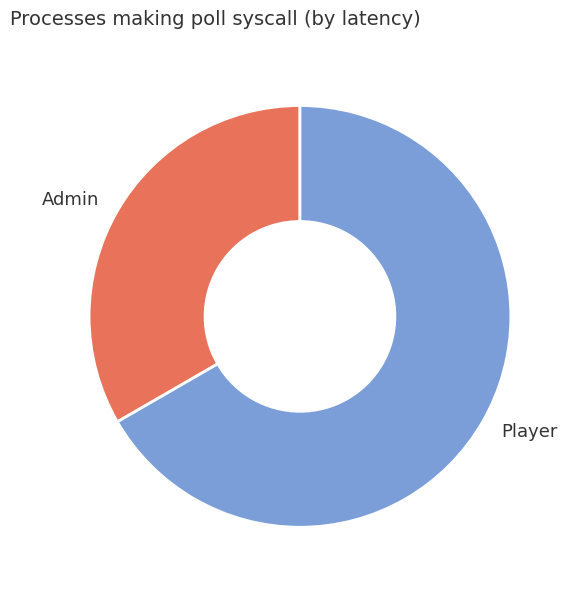

Does any single category account for the majority?

Yes